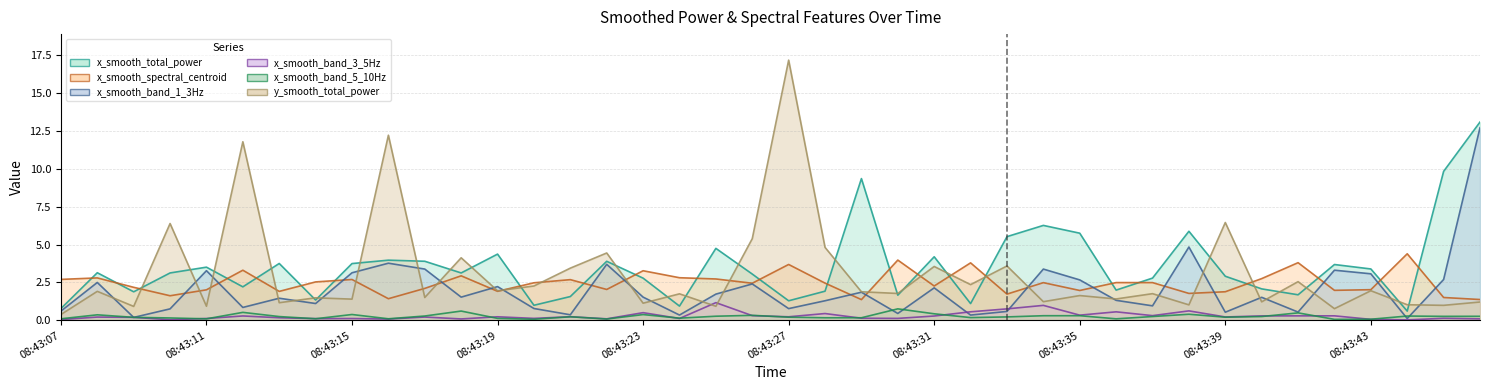

Between 08:43:20 and 08:43:45, which is larger?

08:43:45